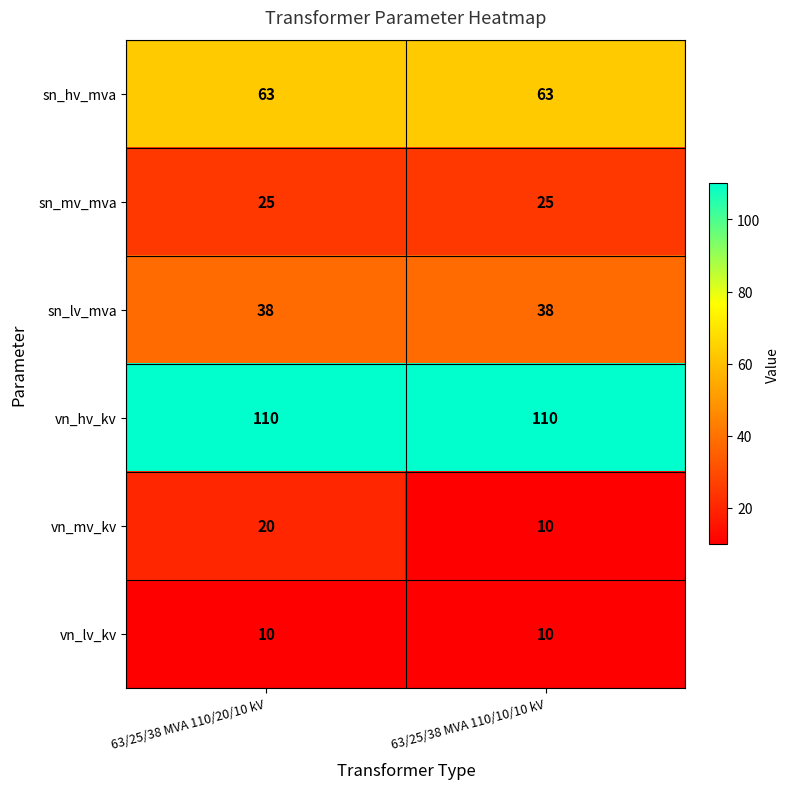

What is the approximate value of sn_lv_mva at 63/25/38 MVA 110/10/10 kV?

38